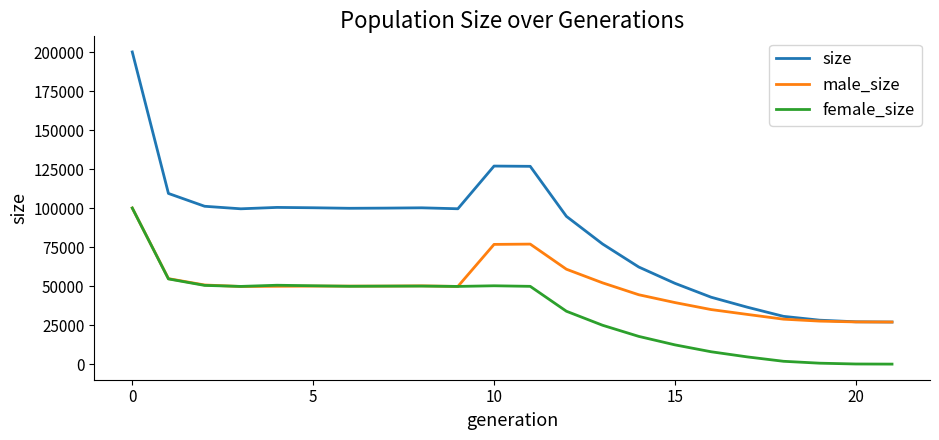

Which series has the largest total across all categories?

size